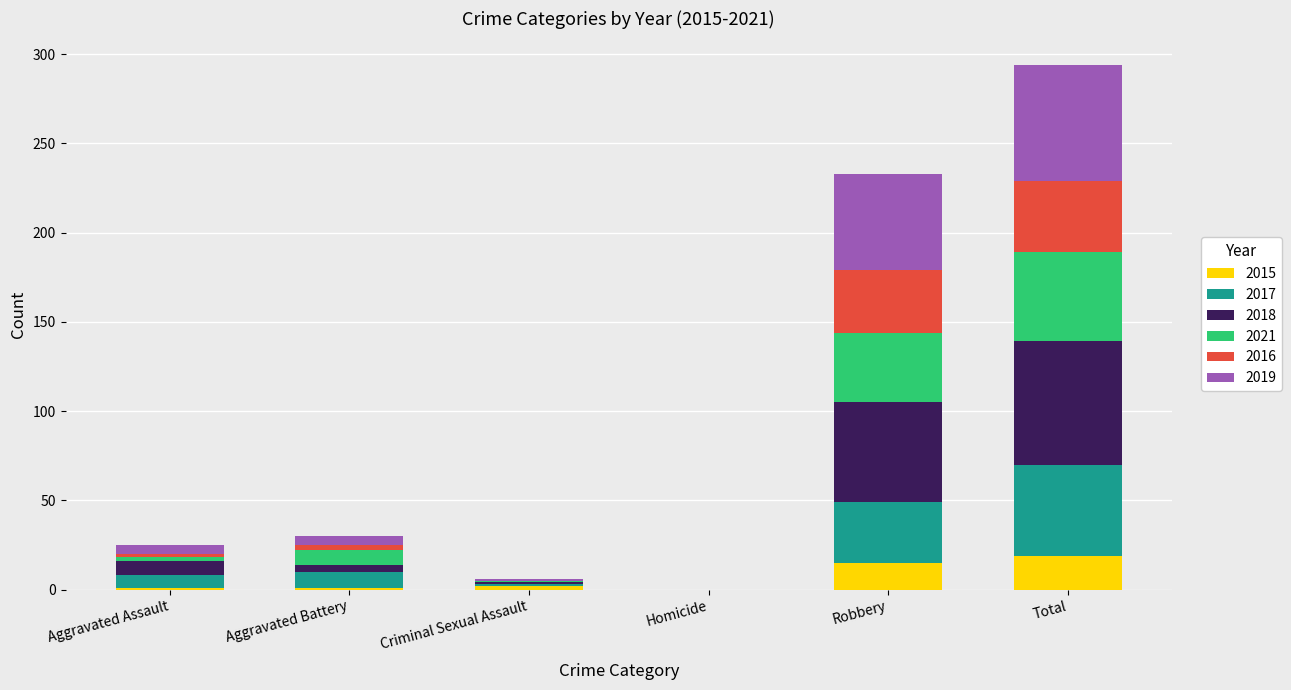

The value of 2015 at Robbery is 15. True or false?

True